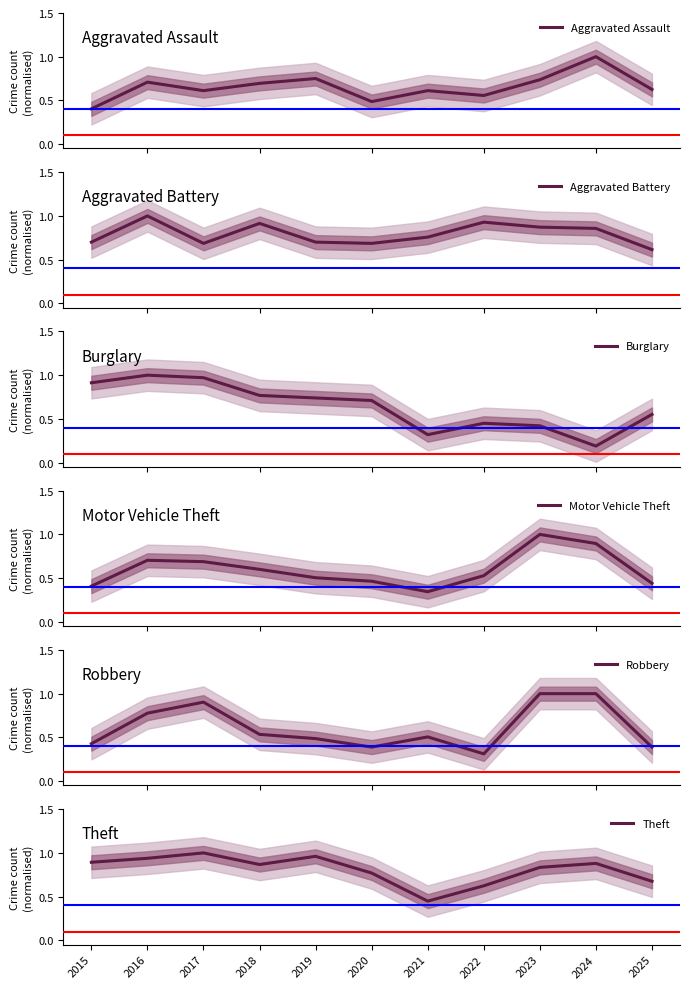

What is the highest value of the Theft series?

1.0